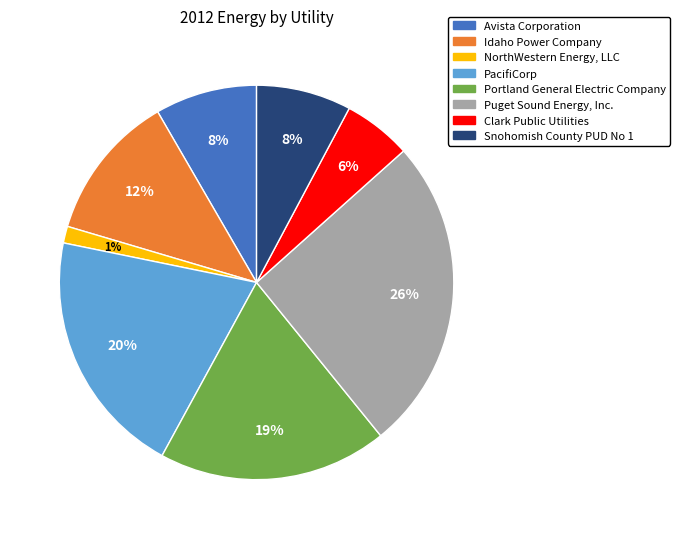

Is Avista Corporation the majority of the pie?

No